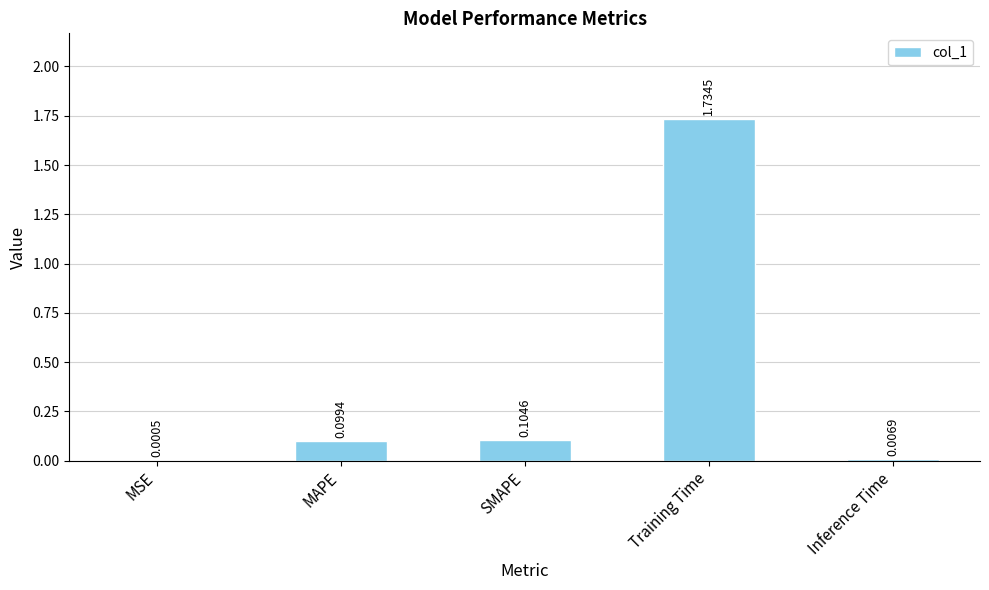

What is the change in value from MSE to Training Time?

+1.7